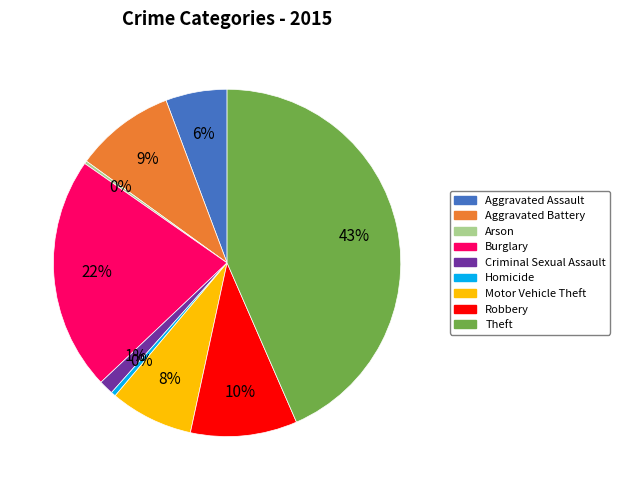

To the nearest percent, what percentage of the pie is Burglary?

22%